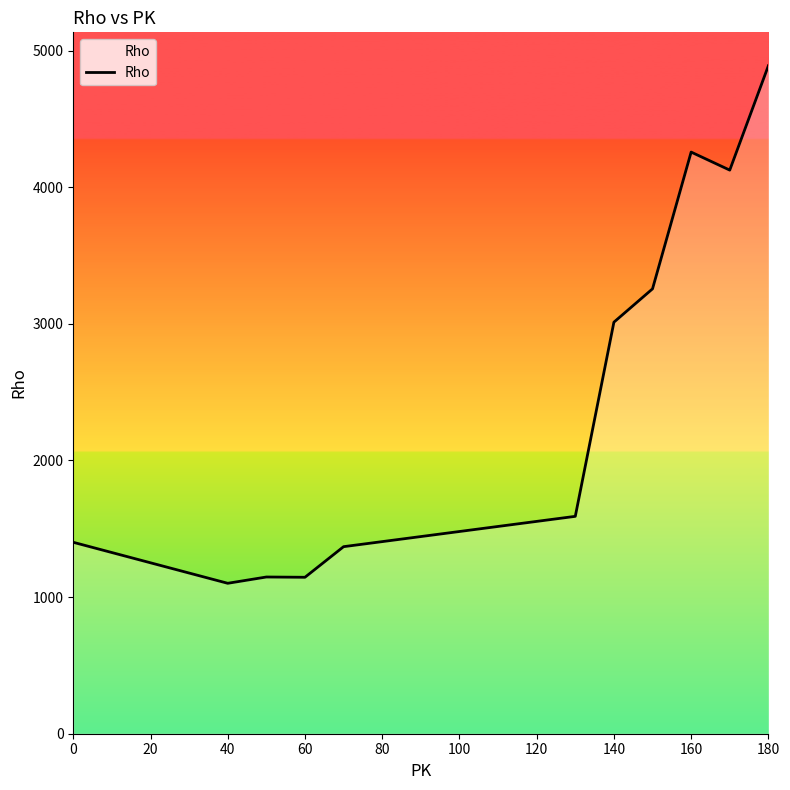

What is the maximum value shown in the chart?

4889